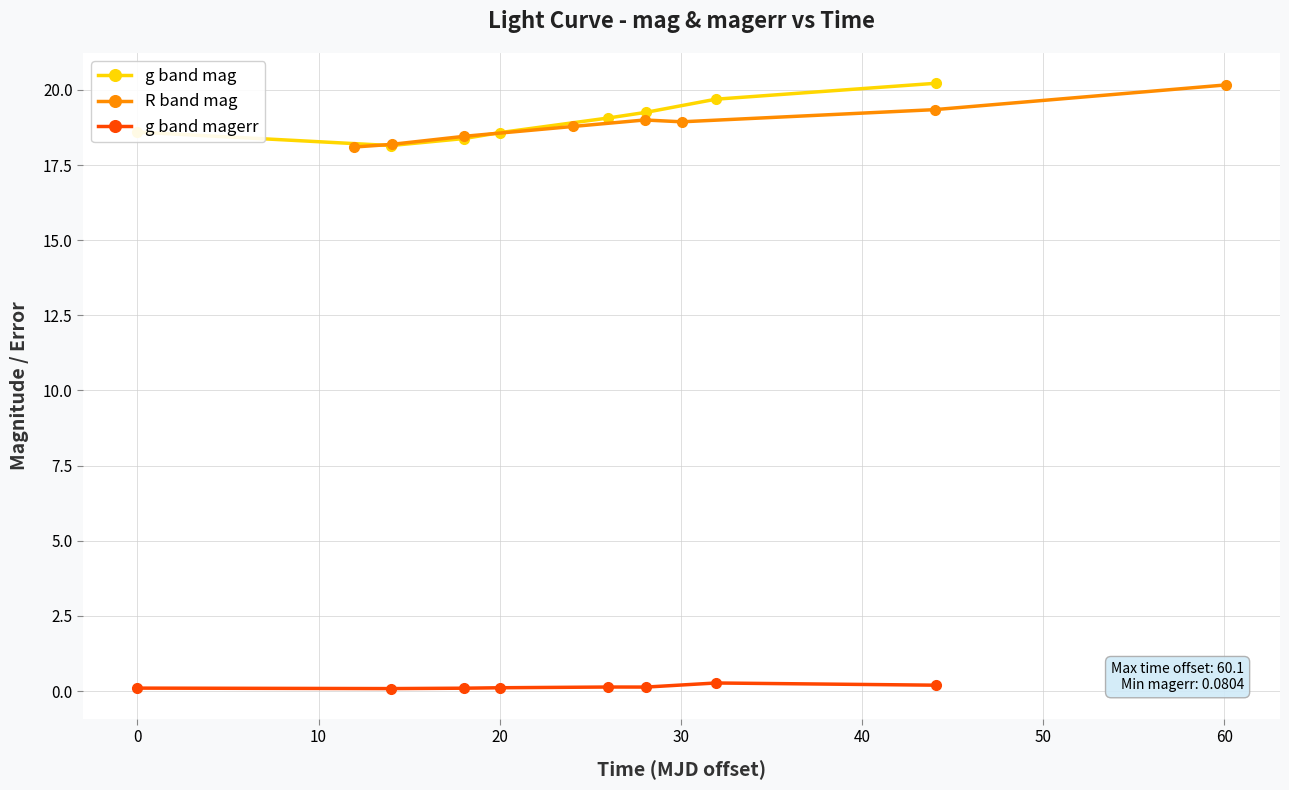

What is the minimum value for g band mag?

18.1